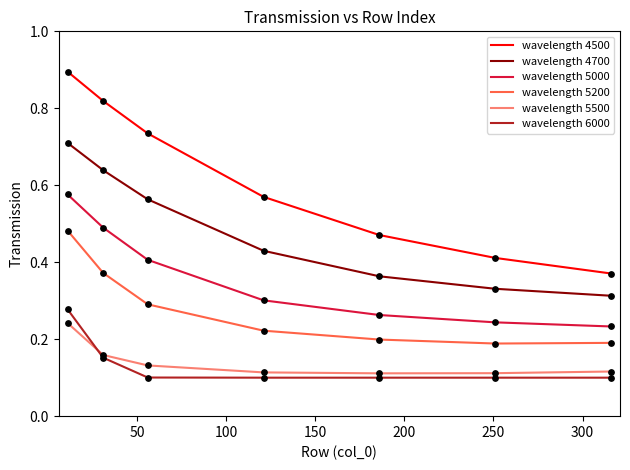

Which series has the widest spread of values?

wavelength 4500